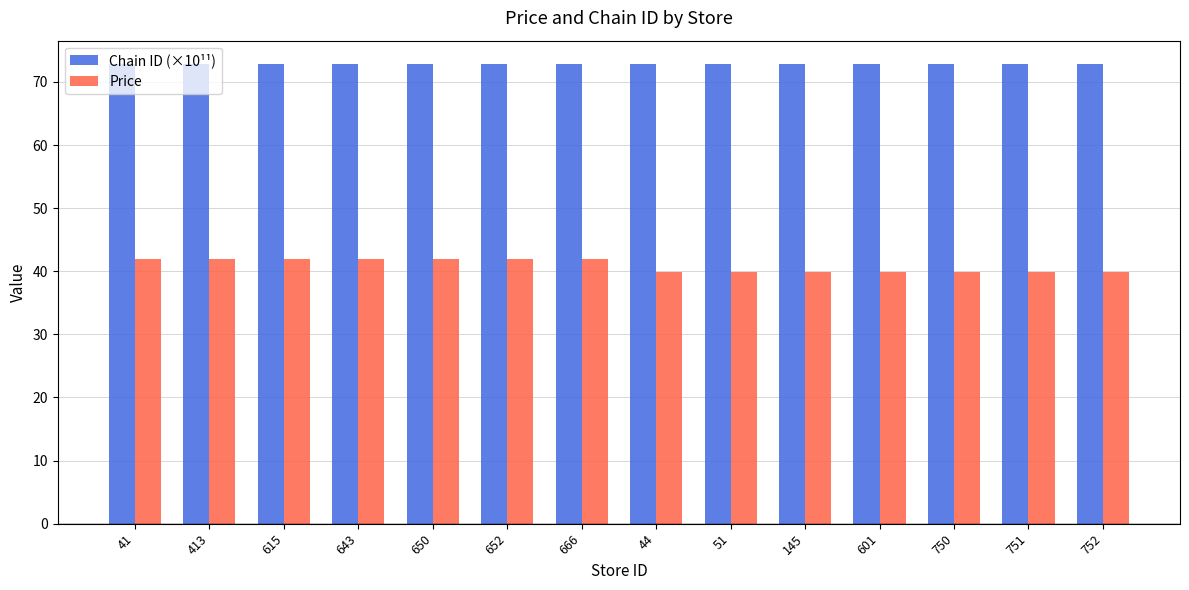

Which series has the largest total across all categories?

Chain ID (×10¹¹)